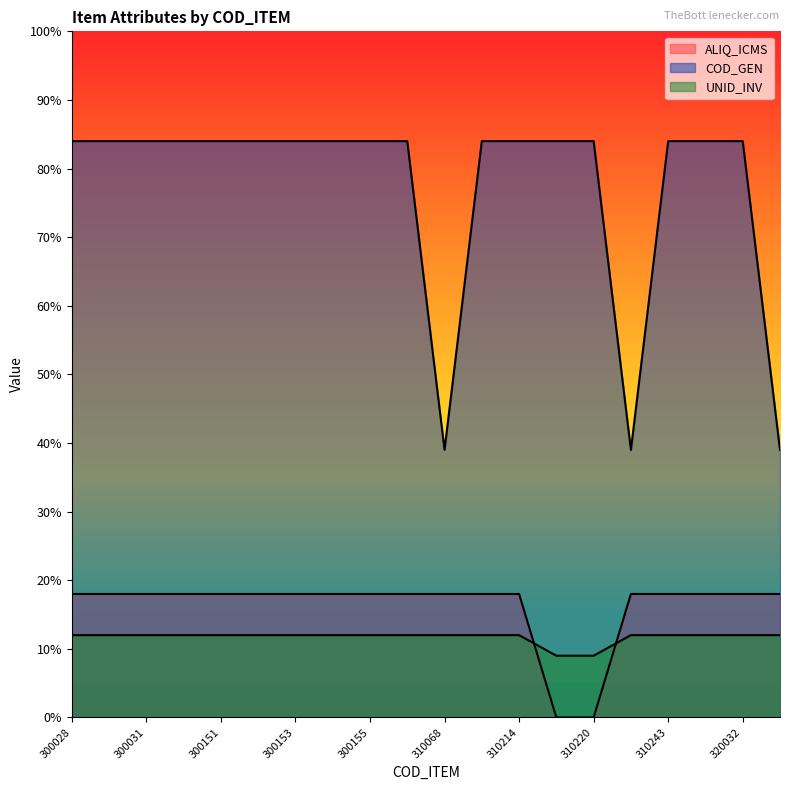

How many lines are shown in the chart?

3